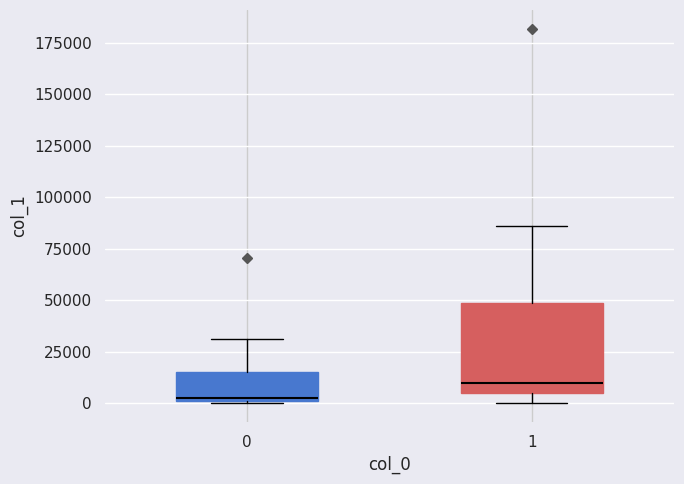

Which box is the tallest, from its lower edge to its upper edge?

1